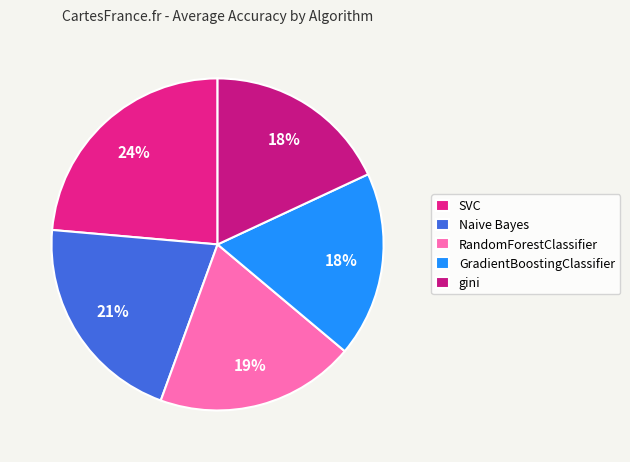

What is the largest slice in the pie chart?

SVC